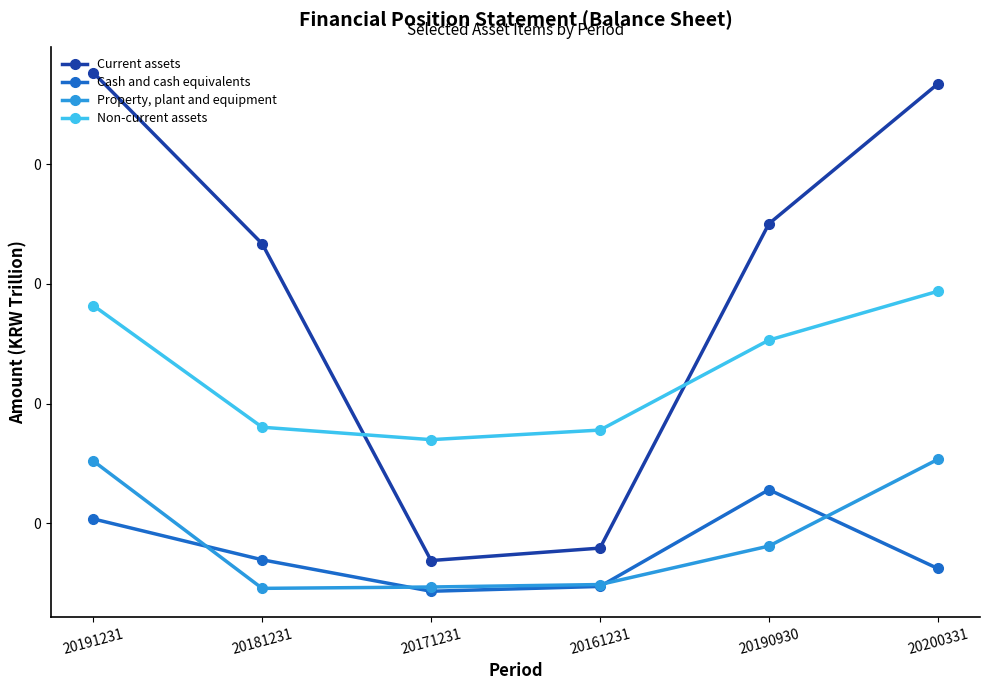

Reading left to right, list all the values displayed in this chart.

Current assets: 0.2	0.2	0.0	0.0	0.2	0.2
Cash and cash equivalents: 0.1	0.0	0.0	0.0	0.1	0.0
Property, plant and equipment: 0.1	0.0	0.0	0.0	0.0	0.1
Non-current assets: 0.1	0.1	0.1	0.1	0.1	0.1